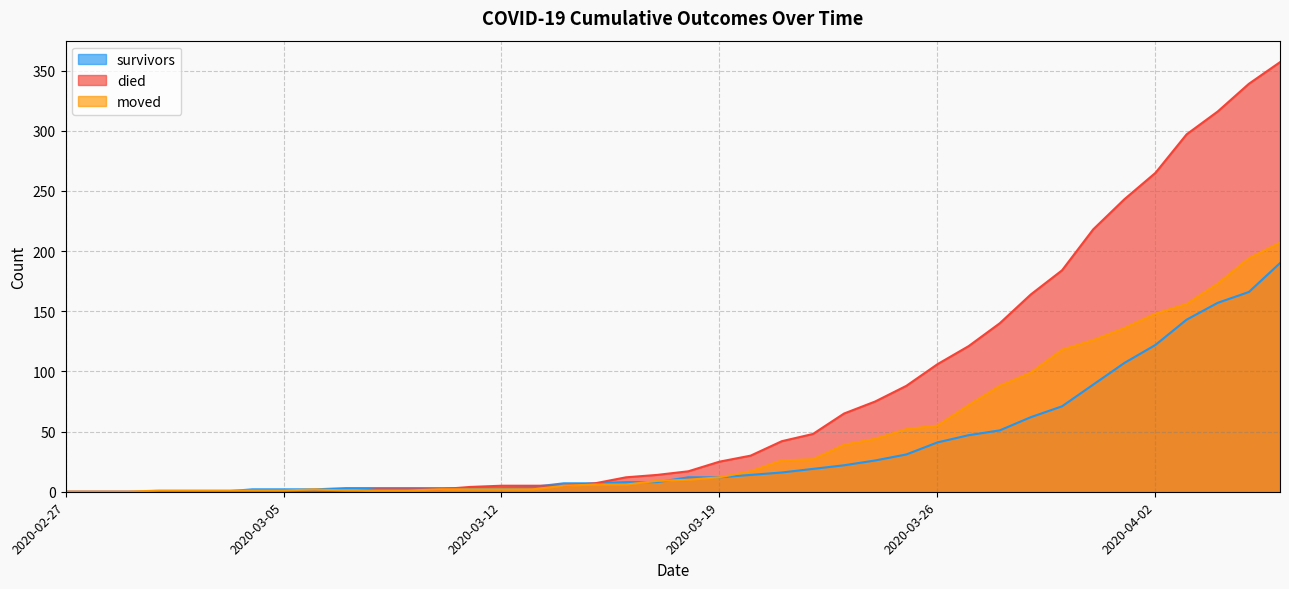

True or false: survivors has a value of 0 at 2020-02-27.

True